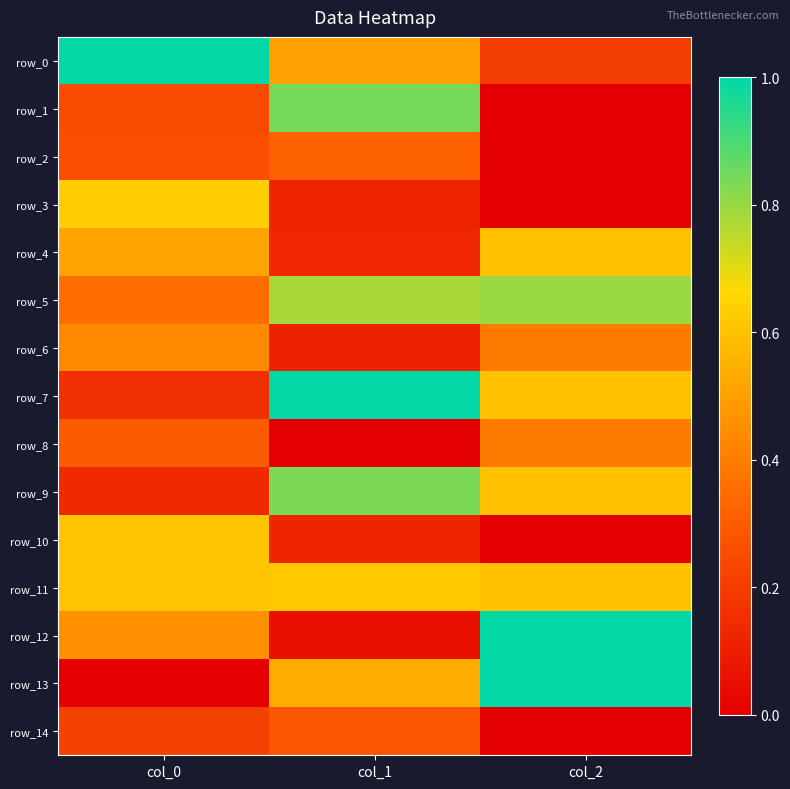

Reading right to left, transcribe all the data shown in this chart.

row_0: 0.2	0.5	1.0
row_1: 0.0	0.8	0.2
row_2: 0.0	0.3	0.3
row_3: 0.0	0.1	0.6
row_4: 0.6	0.1	0.5
row_5: 0.8	0.8	0.4
row_6: 0.4	0.1	0.4
row_7: 0.6	1.0	0.2
row_8: 0.4	0.0	0.3
row_9: 0.6	0.8	0.1
row_10: 0.0	0.1	0.6
row_11: 0.6	0.6	0.6
row_12: 1.0	0.1	0.5
row_13: 1.0	0.5	0.0
row_14: 0.0	0.3	0.2